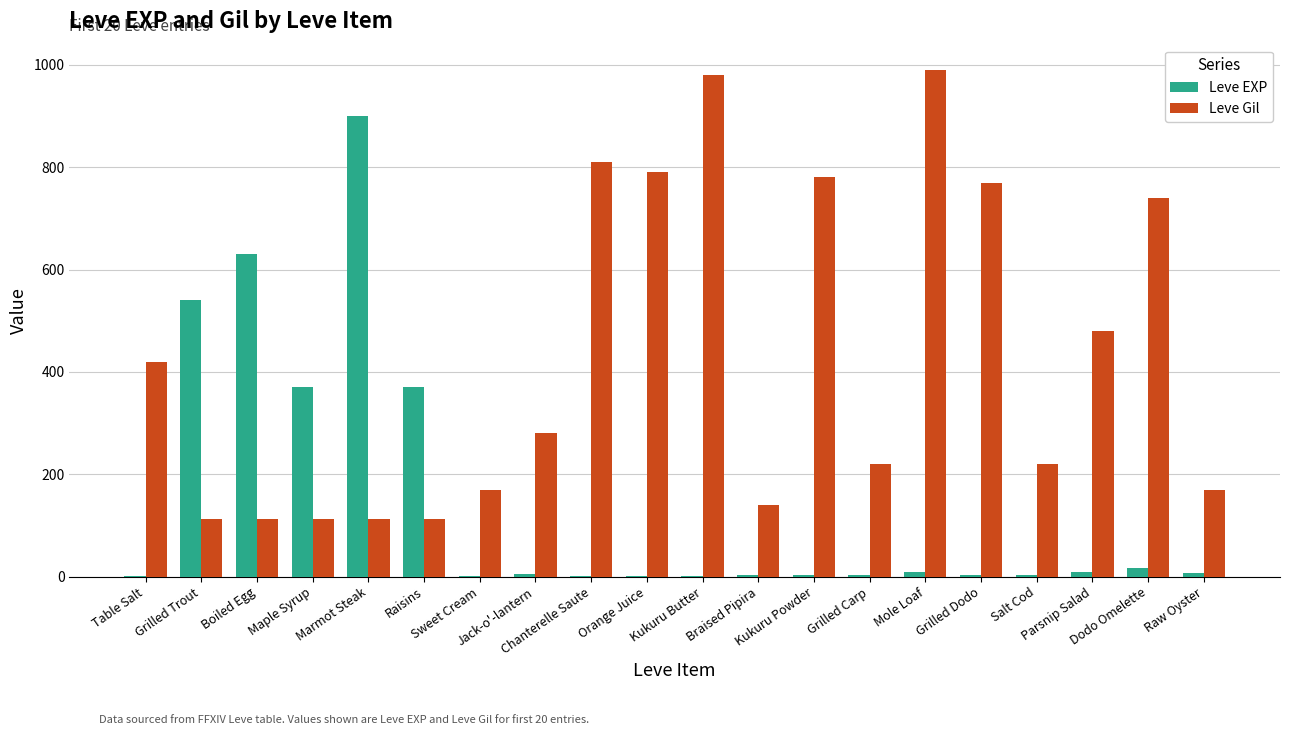

Which series has the widest spread of values?

Leve EXP